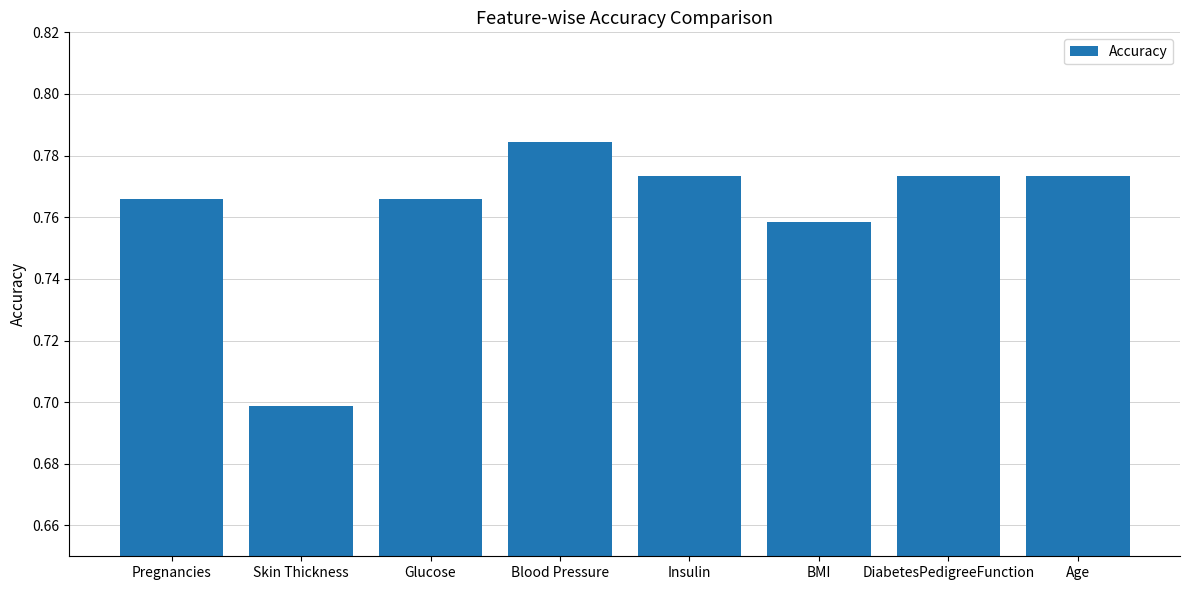

Count the values in the range 0 to 1.

8